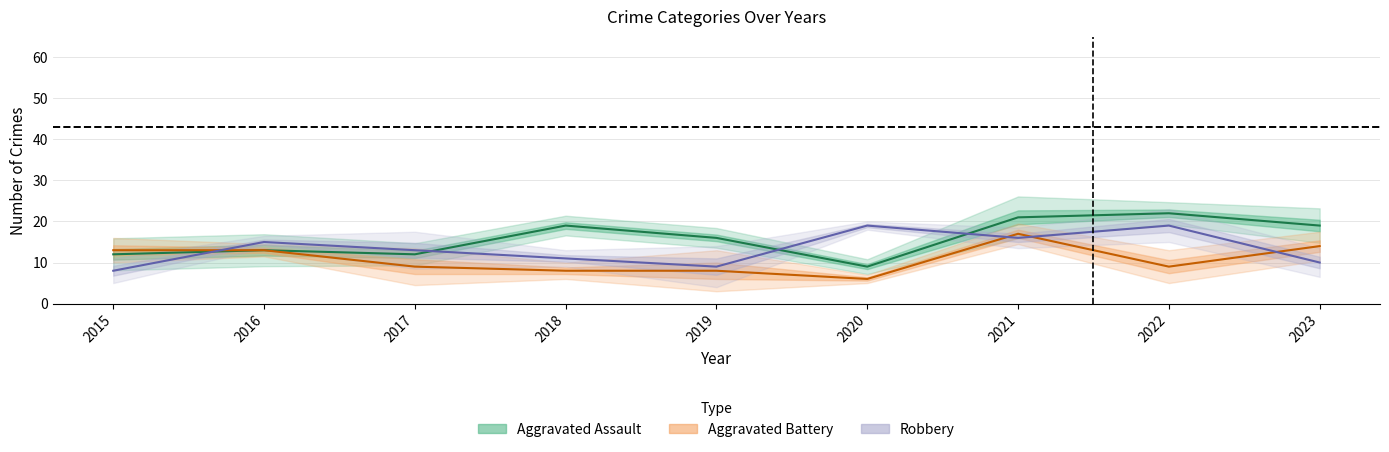

Reading right to left, extract all data points from this chart.

Aggravated Assault: 19	22	21	9	16	19	12	13	12
Aggravated Battery: 14	9	17	6	8	8	9	13	13
Robbery: 10	19	16	19	9	11	13	15	8